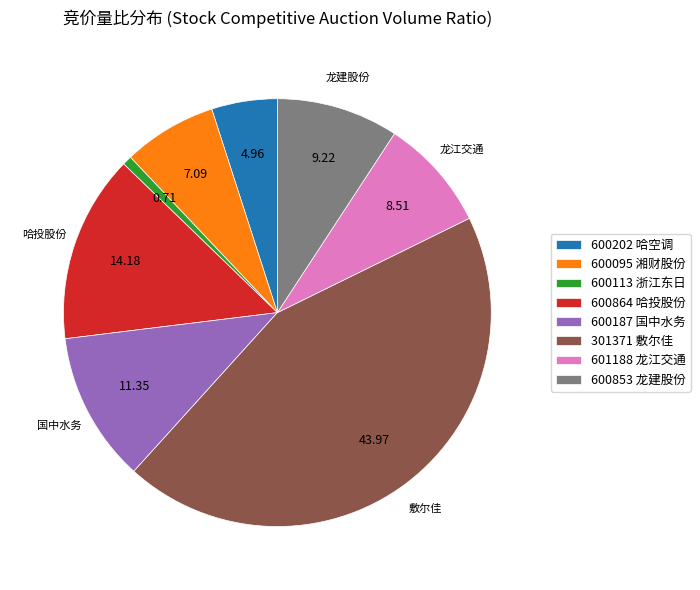

Between 301371 敷尔佳 and 600864 哈投股份, which is larger?

301371 敷尔佳